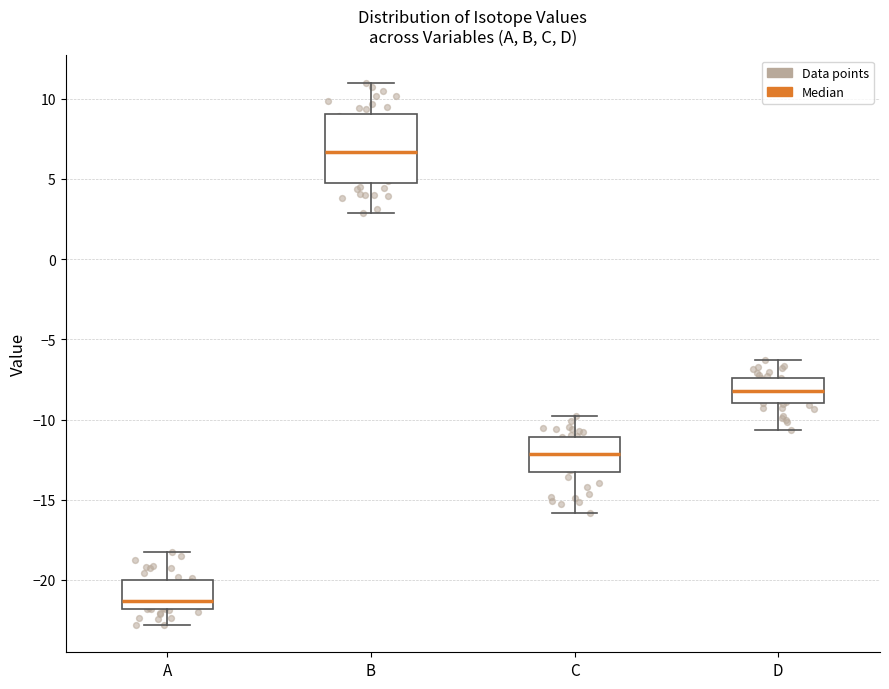

Reading left to right, read every box against the y-axis: the position of its median line, the range the box covers, and the ends of its whiskers. The values are not printed on the chart, so give them approximately, as read against the axis.

A: median -21.5, box -22.0 to -20.0, whiskers -23.0 to -18.0
B: median 6.5, box 5.0 to 9.0, whiskers 3.0 to 11.0
C: median -12.0, box -13.0 to -11.0, whiskers -16.0 to -10.0
D: median -8.0, box -9.0 to -7.5, whiskers -10.5 to -6.5